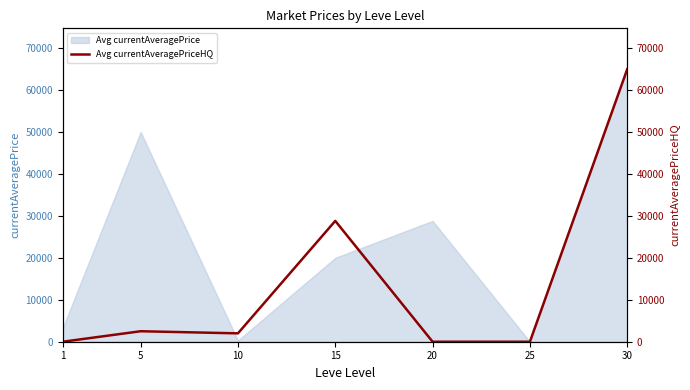

At which label does the data first exceed 1995?

5